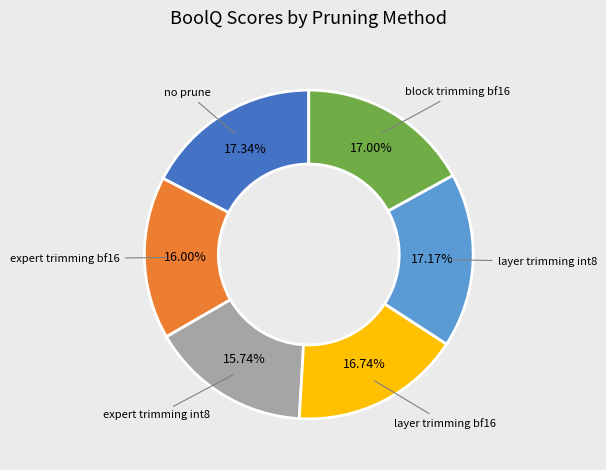

Count the number of slices in the pie.

6